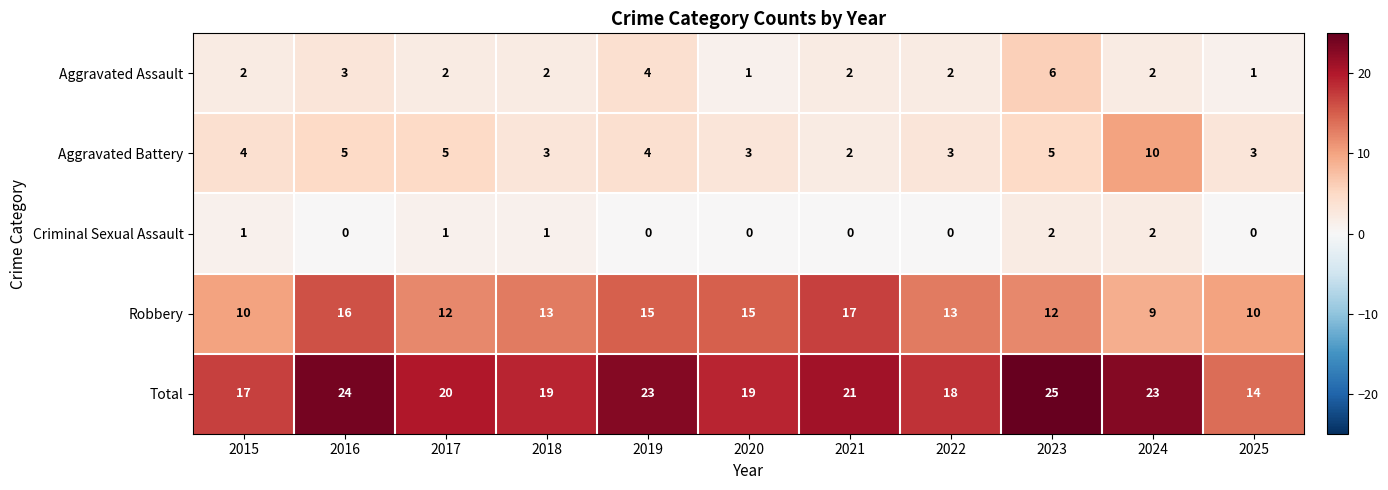

What is the difference between the highest and lowest values at 2022?

18